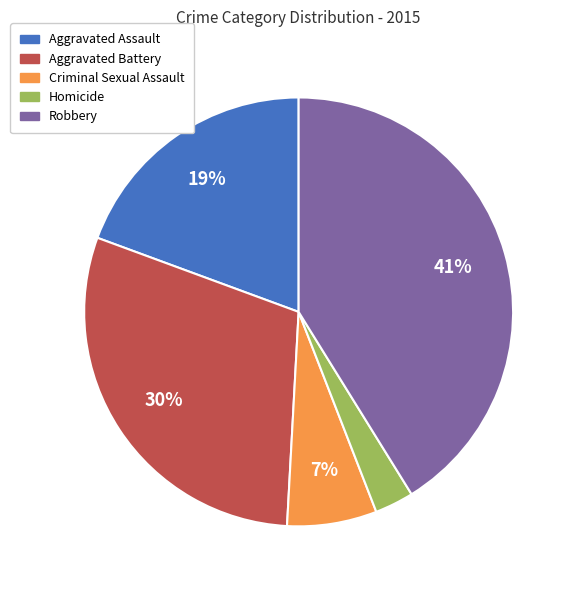

Between Aggravated Battery and Criminal Sexual Assault, which is larger?

Aggravated Battery